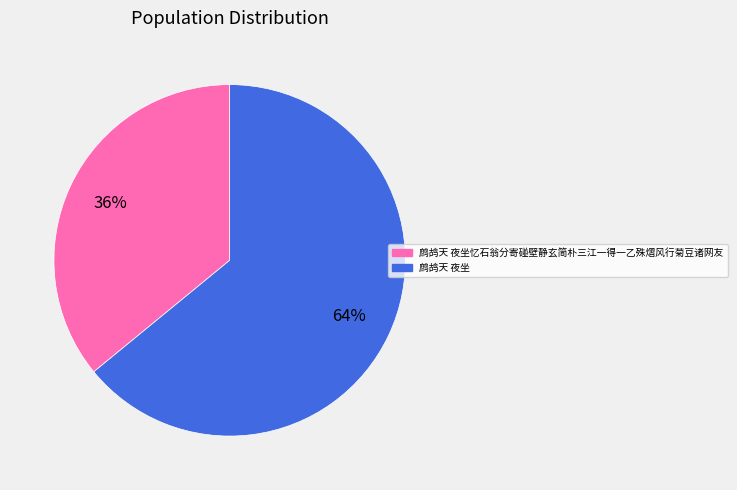

Is there a majority slice in this chart?

Yes